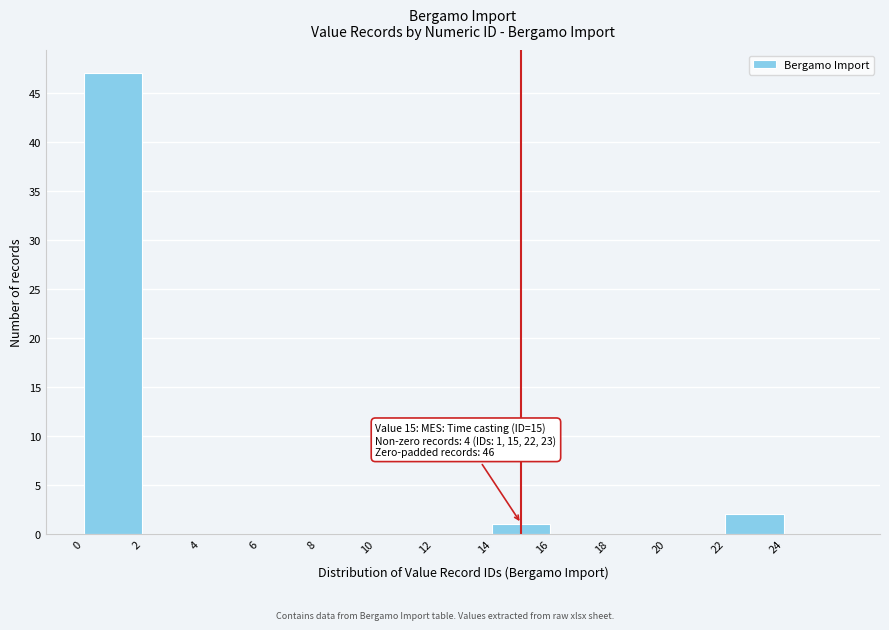

Over which range of the x-axis is the bar tallest?

0 to 2